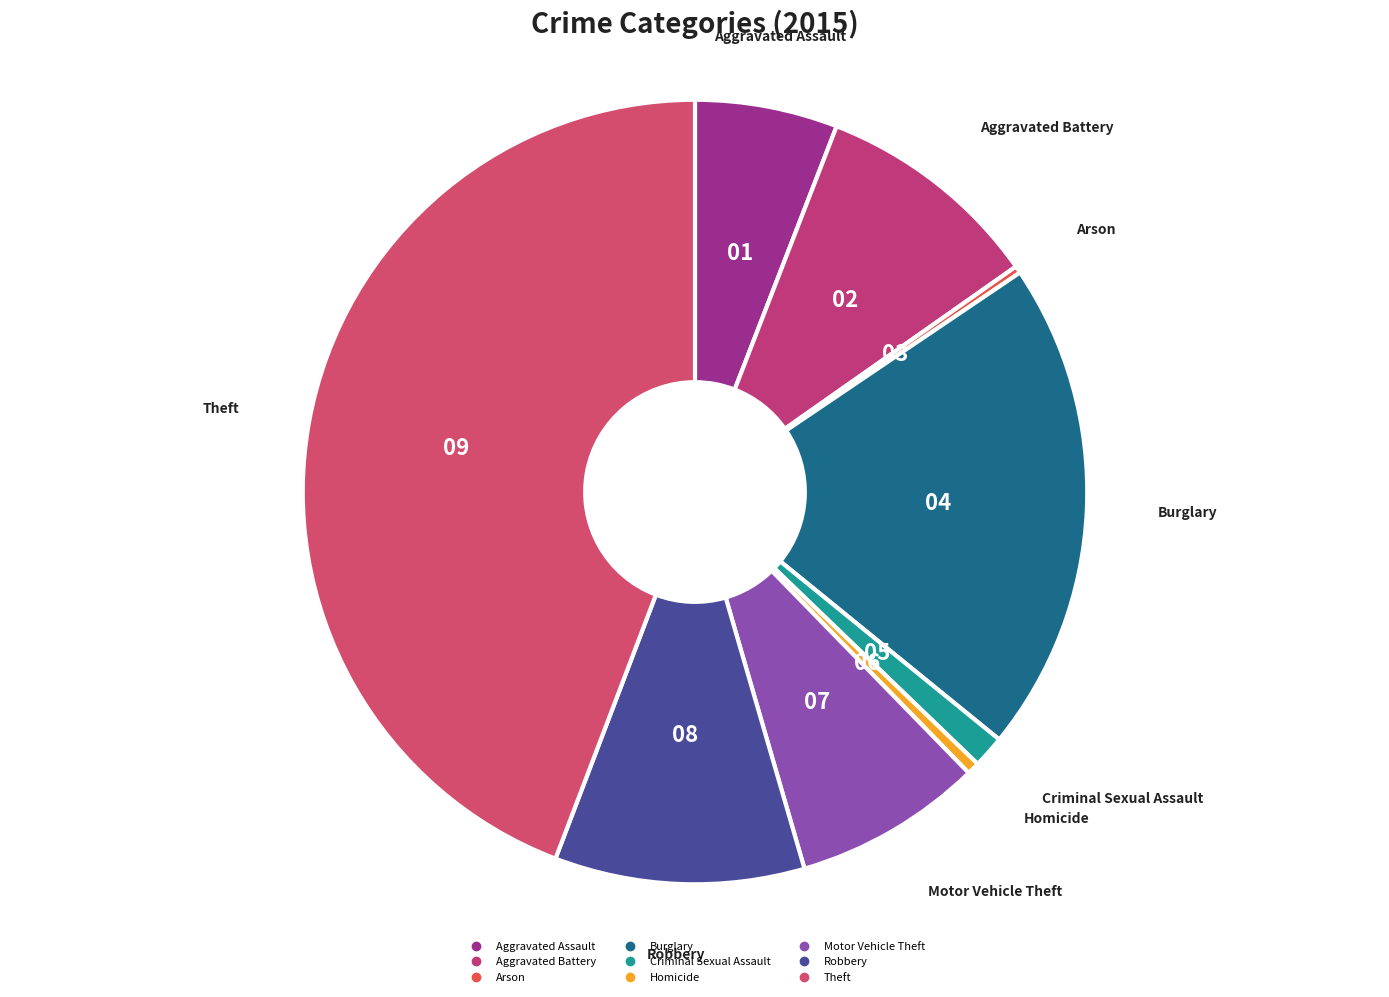

Approximately how many times larger is the value at Burglary compared to Theft?

0.5